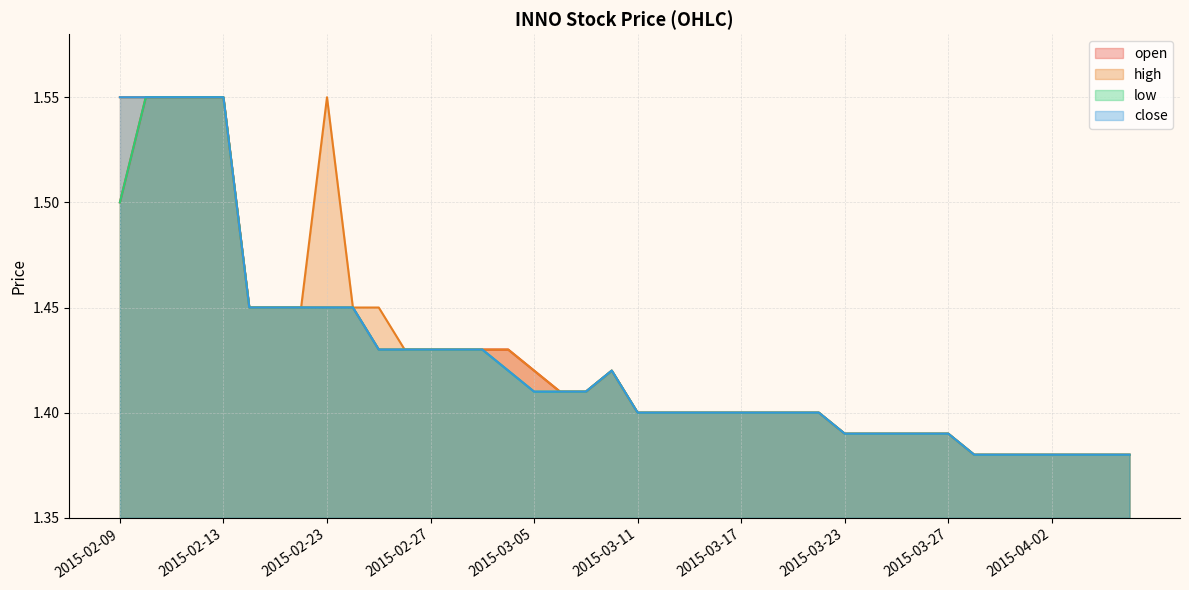

The low series shows 1.0 at 2015-02-24. True or false?

False